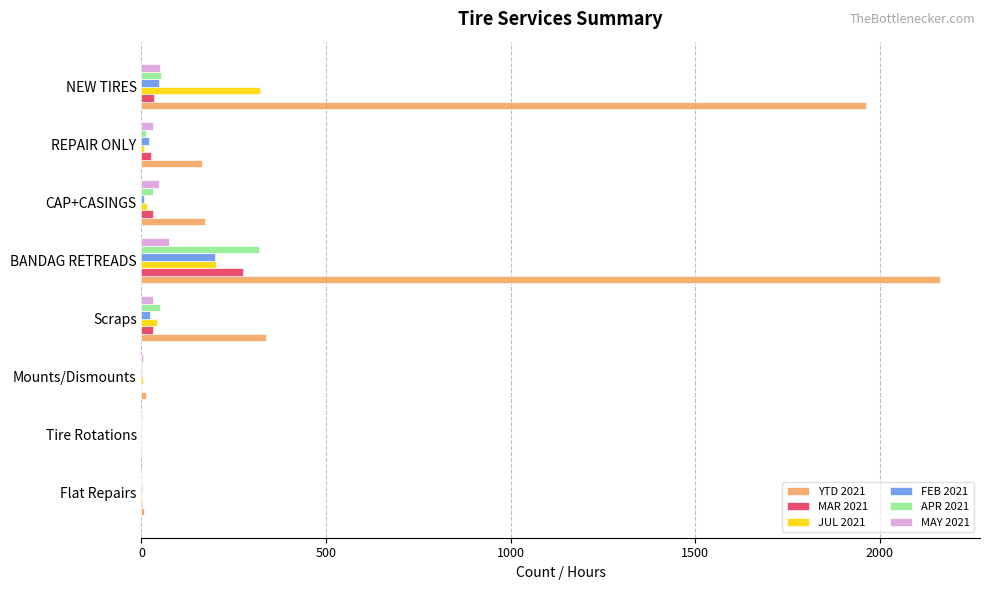

What is the maximum value shown in the chart?

2164